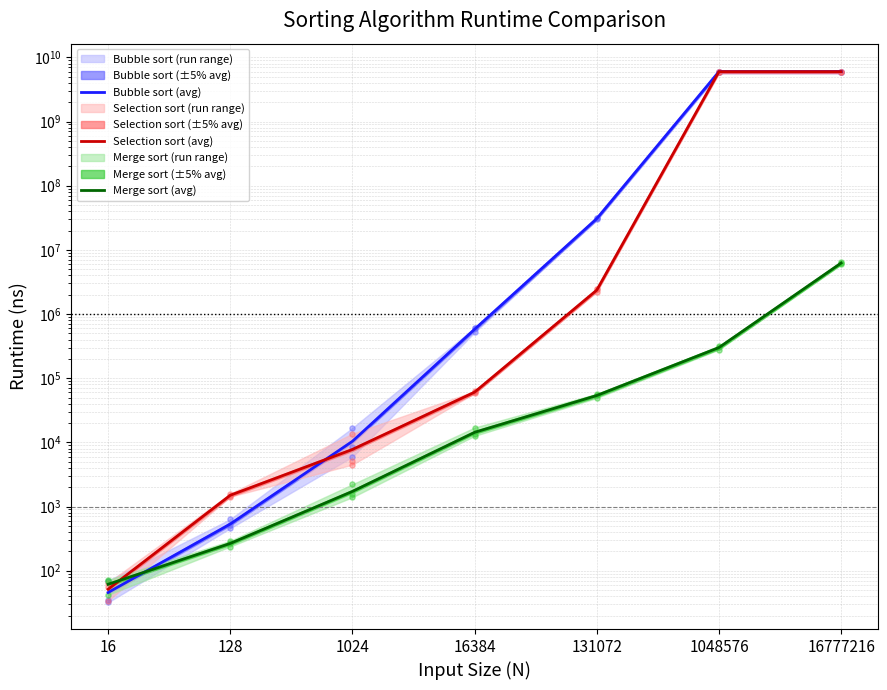

Which series has the largest Y range (max minus min)?

Bubble sort (avg)